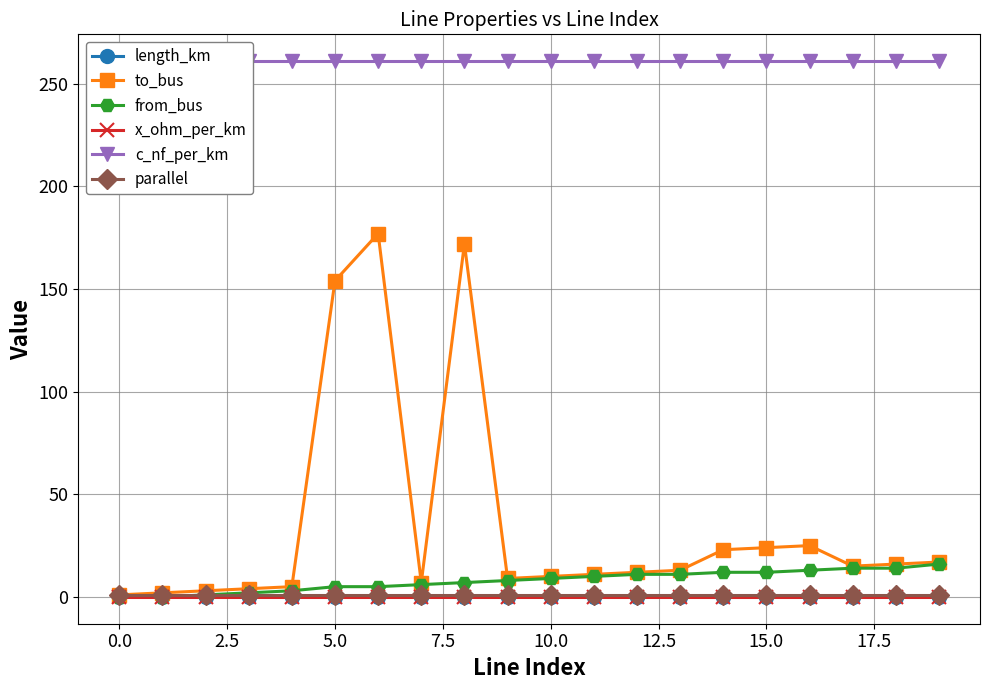

Reading left to right, list all the values displayed in this chart.

length_km: 0.0	0.0	0.1	0.0	0.0	0.0	0.0	0.0	0.0	0.0	0.0	0.0	0.0	0.0	0.0	0.0	0.0	0.0	0.0	0.0
to_bus: 1.0	2.0	3.0	4.0	5.0	154.0	177.0	7.0	172.0	9.0	10.0	11.0	12.0	13.0	23.0	24.0	25.0	15.0	16.0	17.0
from_bus: 0.0	0.0	1.0	2.0	3.0	5.0	5.0	6.0	7.0	8.0	9.0	10.0	11.0	11.0	12.0	12.0	13.0	14.0	14.0	16.0
x_ohm_per_km: 0.1	0.1	0.1	0.1	0.1	0.1	0.1	0.1	0.1	0.1	0.1	0.1	0.1	0.1	0.1	0.1	0.1	0.1	0.1	0.1
c_nf_per_km: 261.0	261.0	261.0	261.0	261.0	261.0	261.0	261.0	261.0	261.0	261.0	261.0	261.0	261.0	261.0	261.0	261.0	261.0	261.0	261.0
parallel: 1.0	1.0	1.0	1.0	1.0	1.0	1.0	1.0	1.0	1.0	1.0	1.0	1.0	1.0	1.0	1.0	1.0	1.0	1.0	1.0